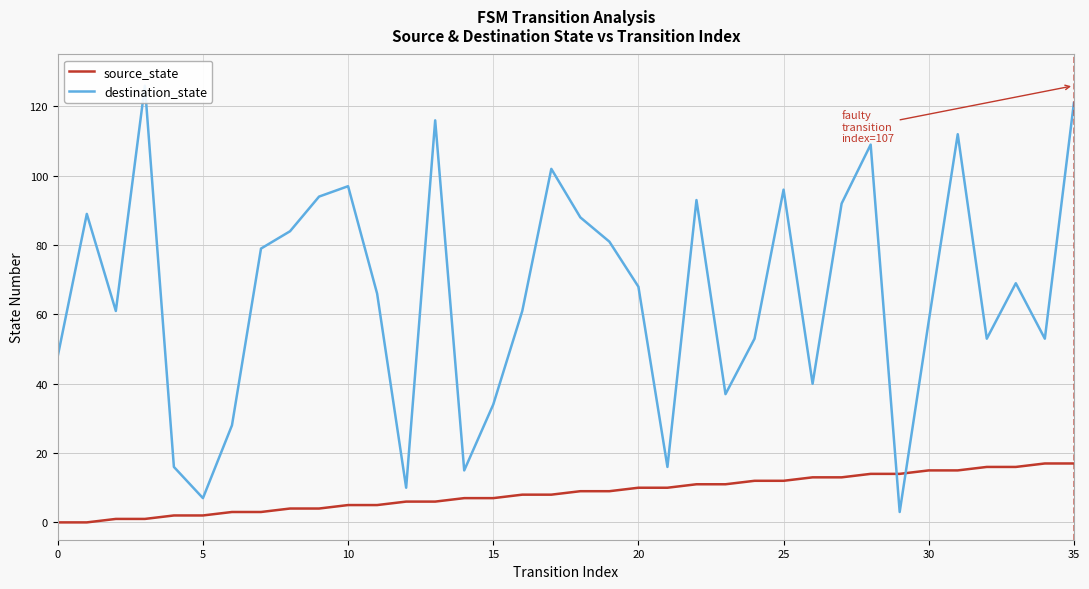

Between 8 and 23, which series saw the biggest shift?

destination_state